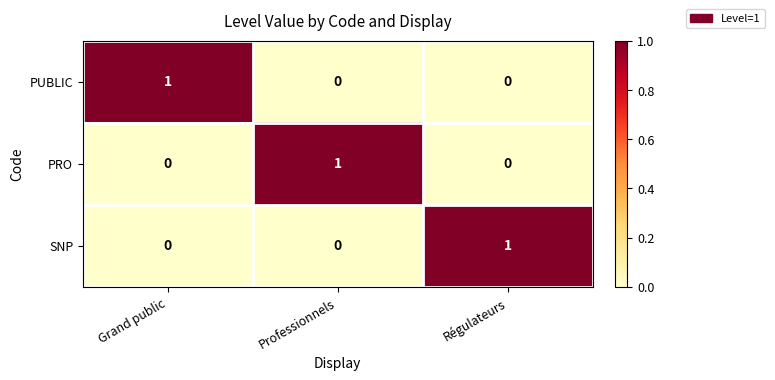

At how many categories does at least one series exceed 0?

3